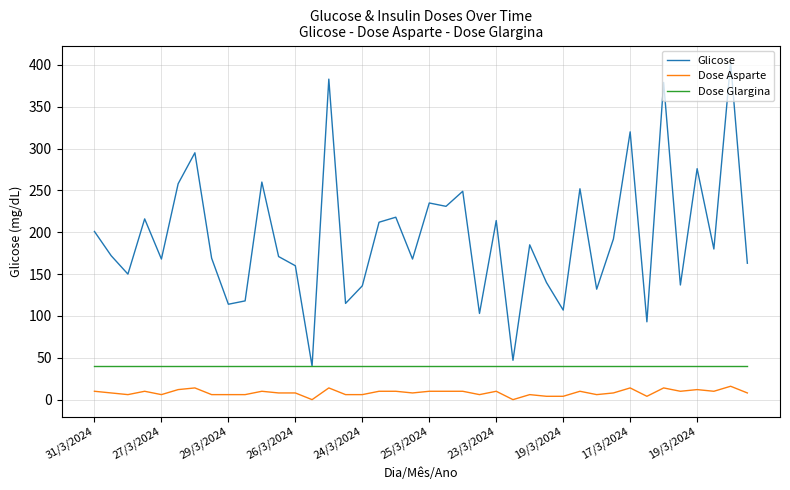

What is the maximum value for Dose Asparte?

16